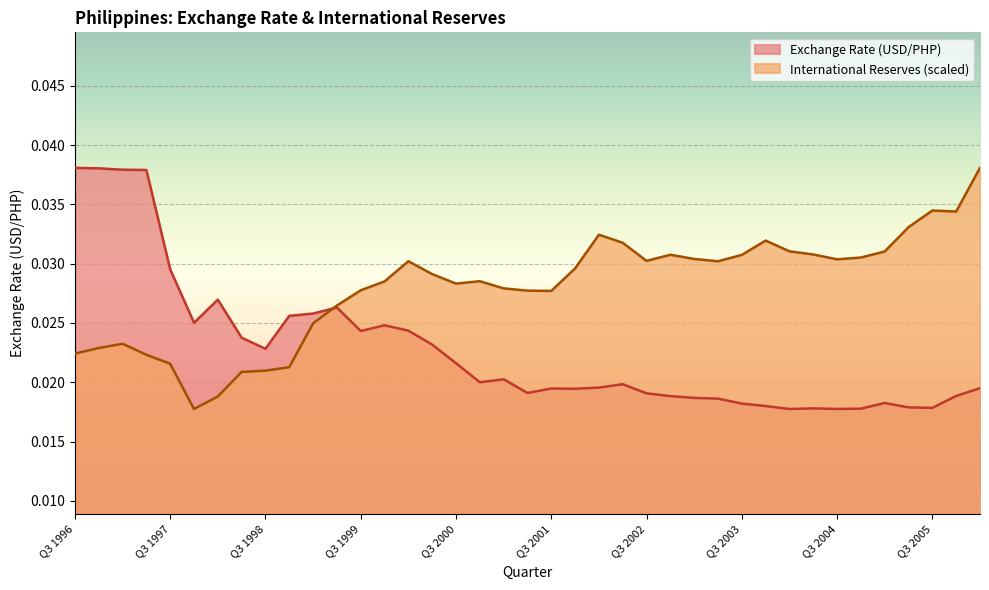

How many data points does each series have?

39